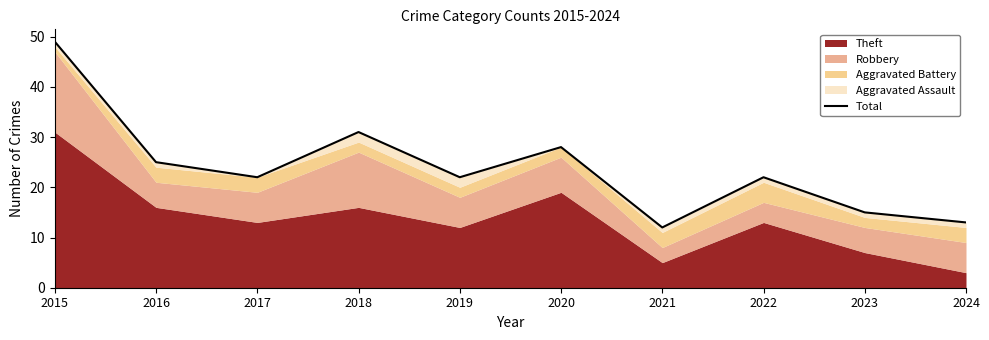

What is the value of the 1st point from the left?

49